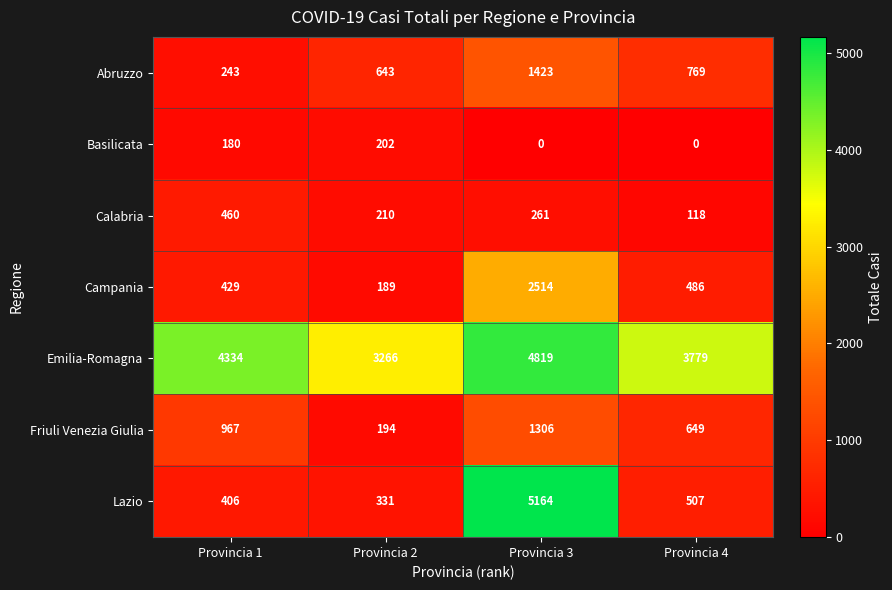

At which label is Basilicata closest to 101?

Provincia 1